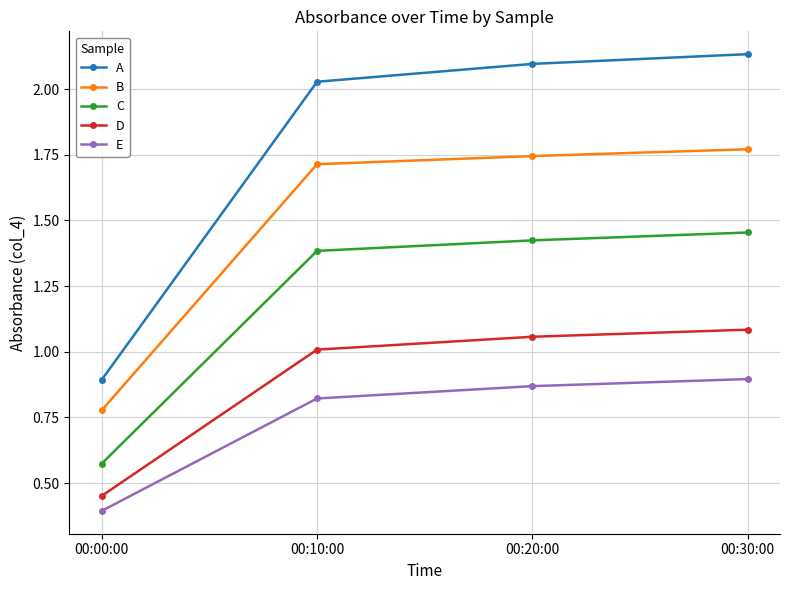

What position from the right is 00:30:00?

1